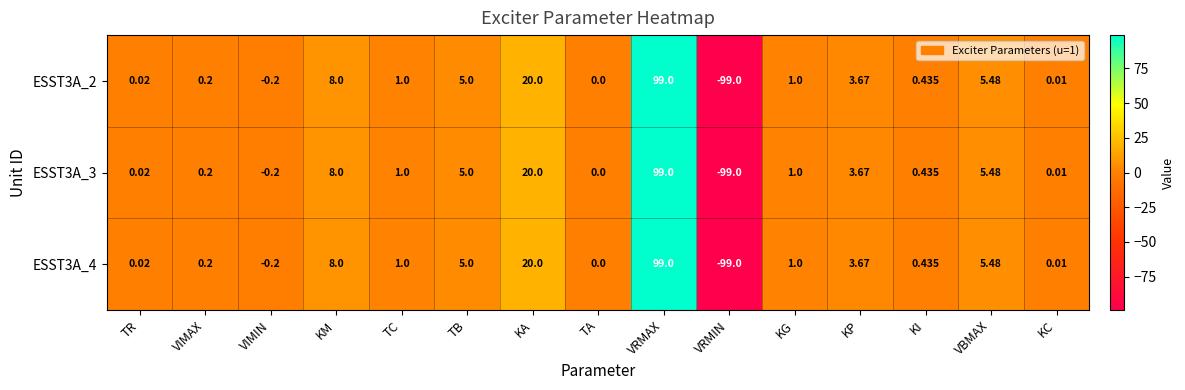

At which label does ESST3A_2 reach its peak?

VRMAX